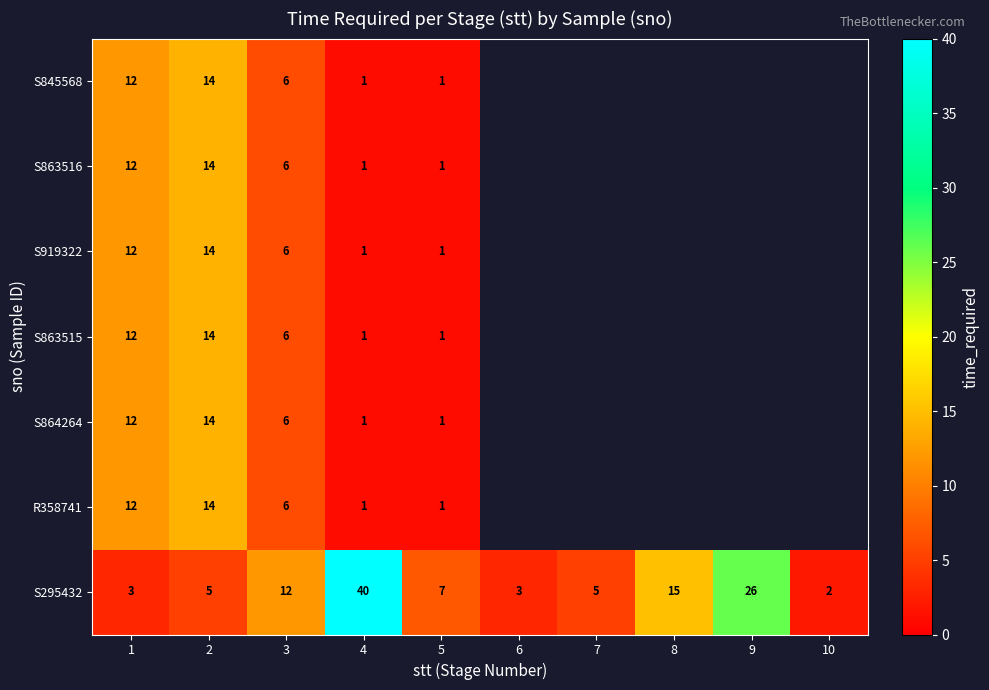

At how many categories does at least one series exceed 39?

1